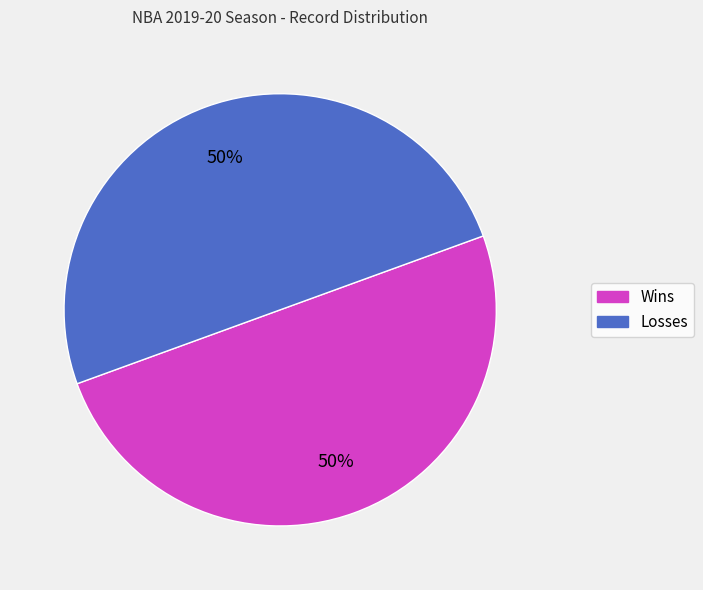

To the nearest percent, what percentage of the pie is Losses?

50%